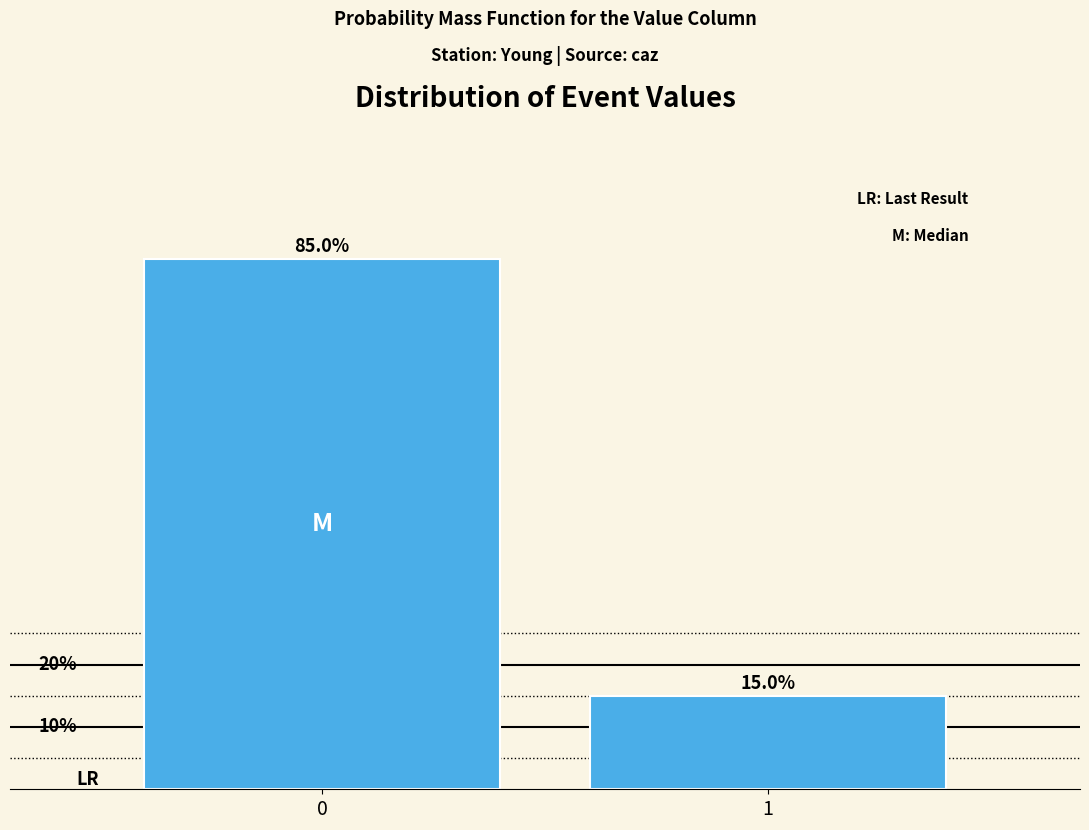

Rank the categories by value from highest to lowest.

0, 1